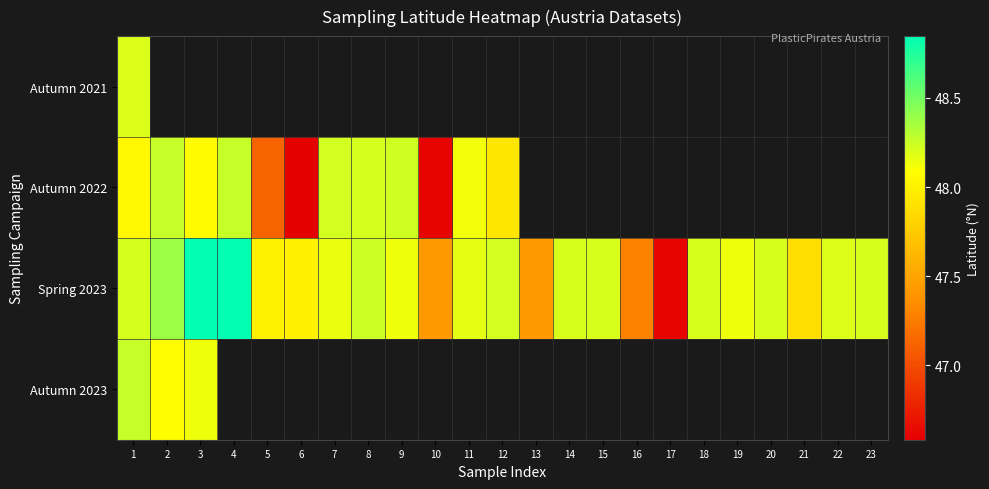

At which label is Spring 2023 closest to 47?

16